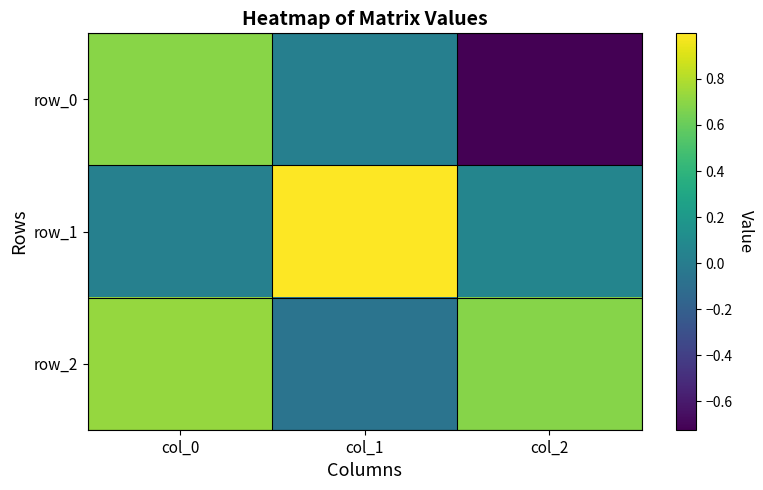

Is it true that row_1 equals 1.0 at col_1?

True